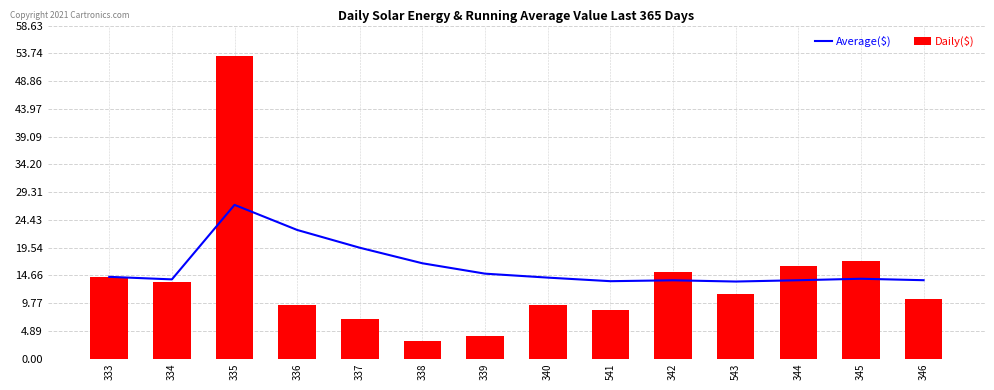

List the series in order of their peak value, lowest first.

Average($), Daily($)